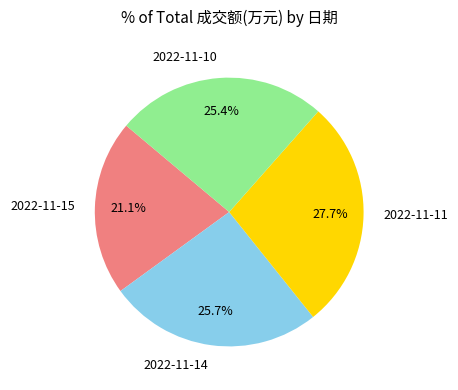

Between 2022-11-10 and 2022-11-11, which is larger?

2022-11-11